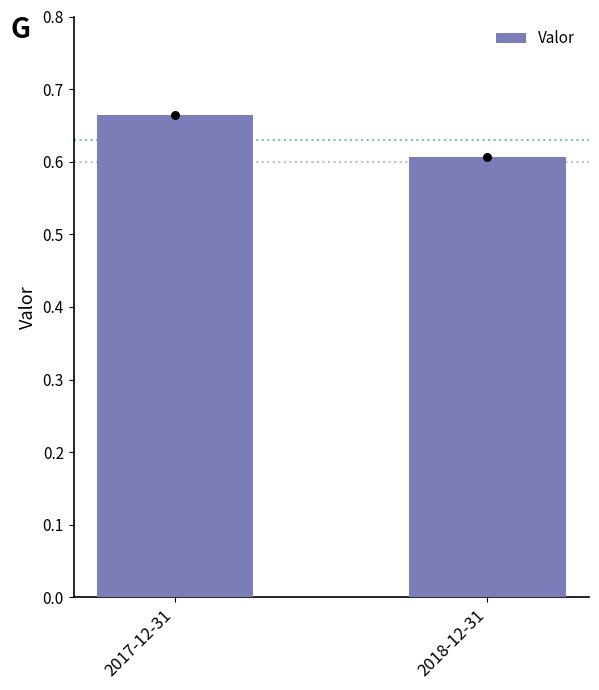

What is the change in value from 2017-12-31 to 2018-12-31?

-0.1